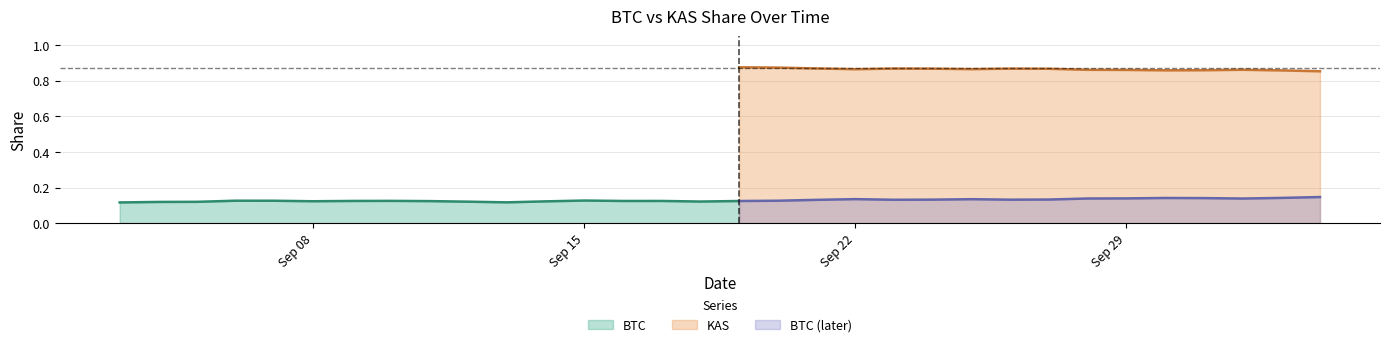

True or false: KAS and BTC (later) cross at least once.

False